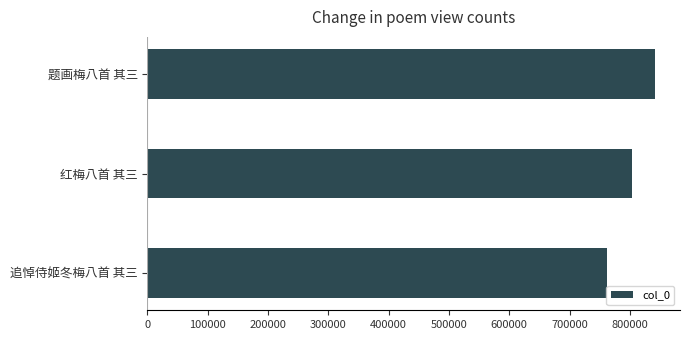

What is the value of the 1st bar from the top?

841135